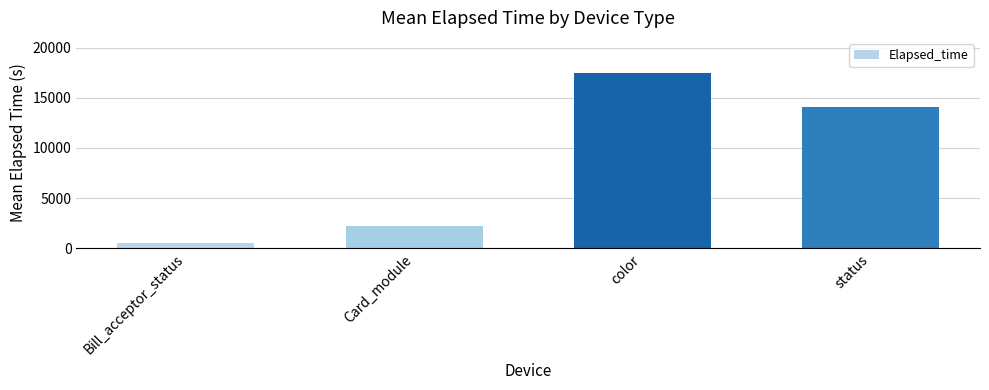

What is the value of the 3rd bar from the left?

17467.8